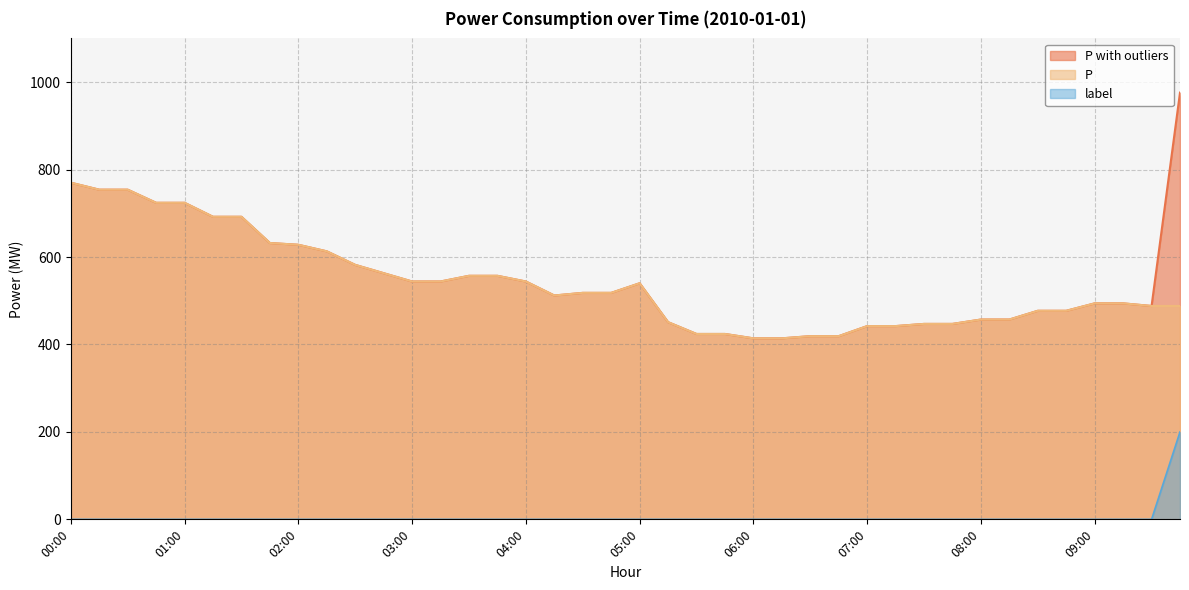

How many values in the label series exceed 0?

1